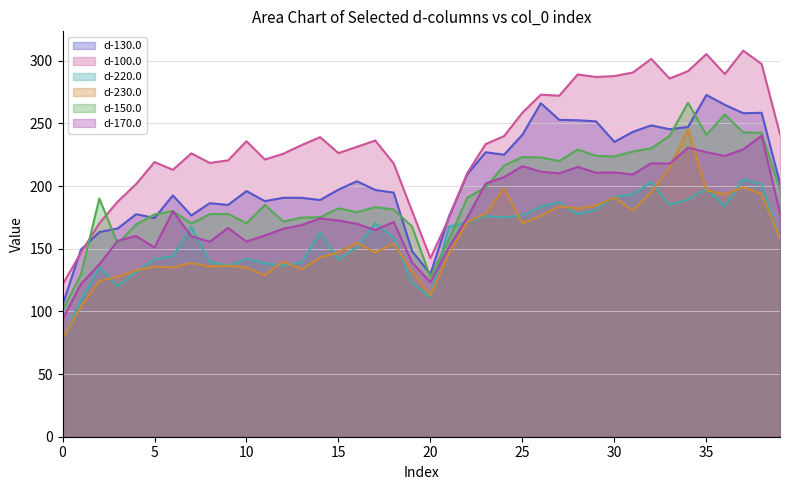

What is the total value across all series at 23?

1215.7